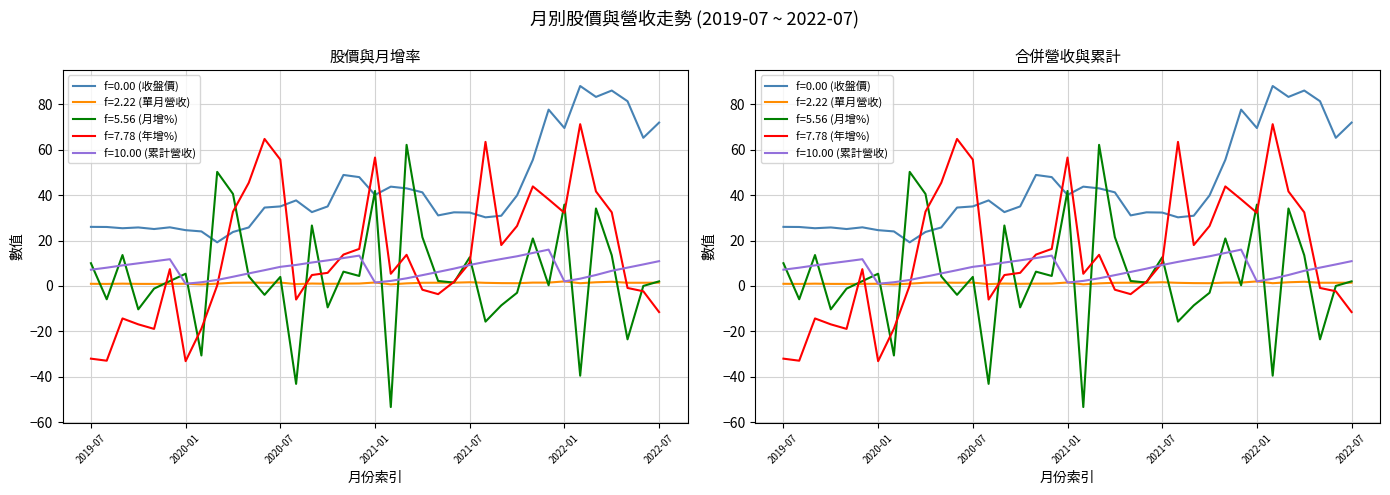

The value of f=0.00 (收盤價) at 2020-08-01 is 37.6. True or false?

True